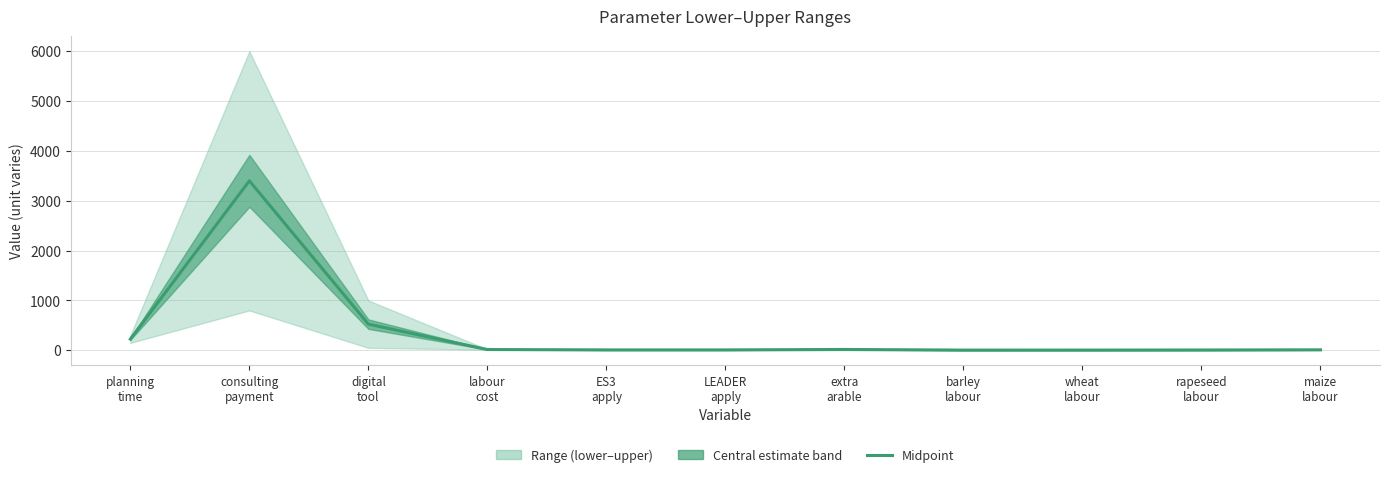

What is the average value?

384.3